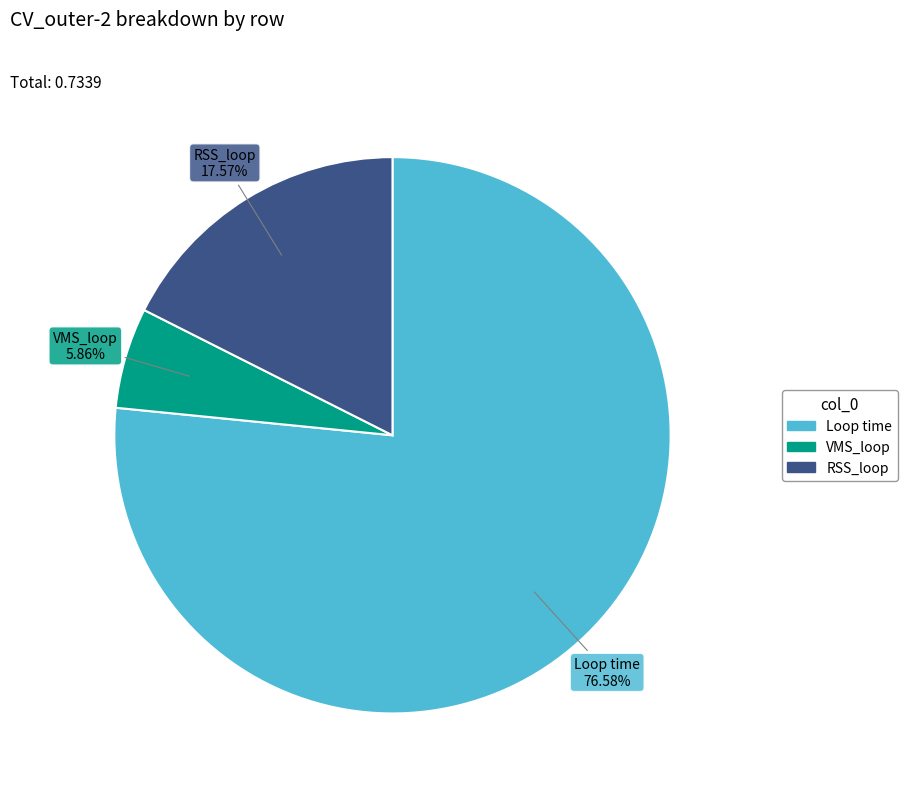

To the nearest percent, what is the average slice percentage?

33%